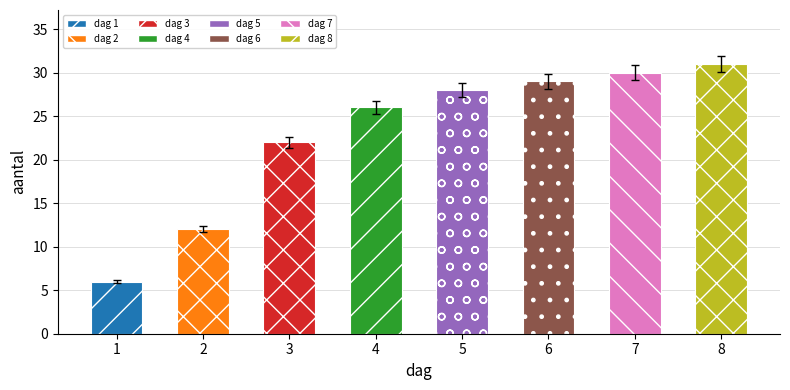

Where does the data first go above 27?

5